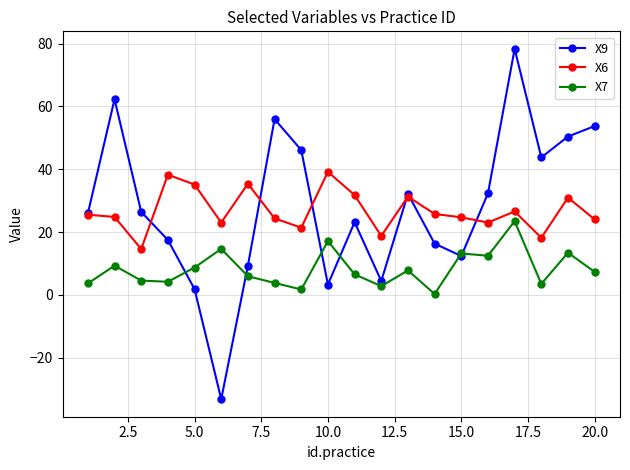

In X6, how many points are lower than both neighbors (excluding endpoints)?

6